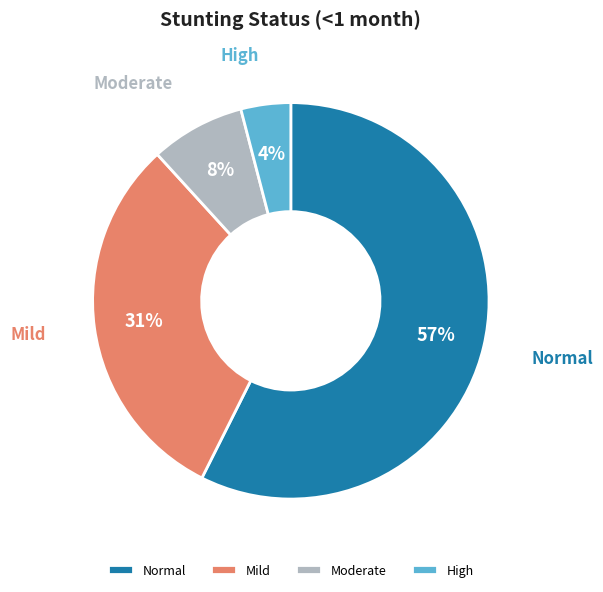

Do Moderate and Normal together represent more than half of the pie?

Yes